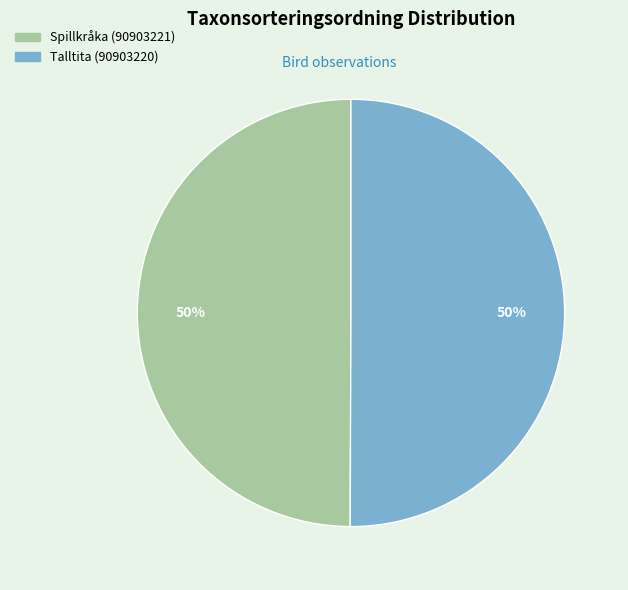

To the nearest percent, what portion does Spillkråka (90903221) represent?

50%